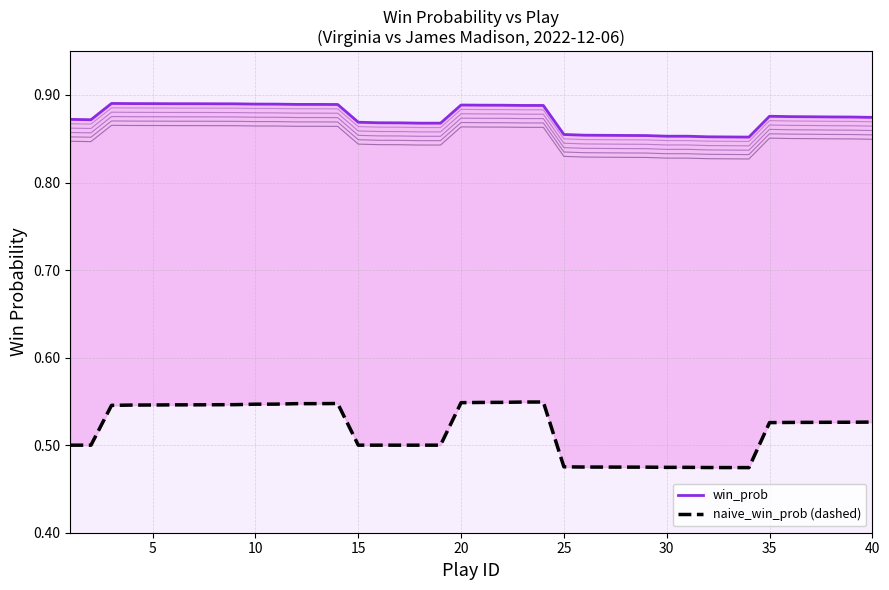

True or false: win_prob has a value of 1.2 at 17.

False